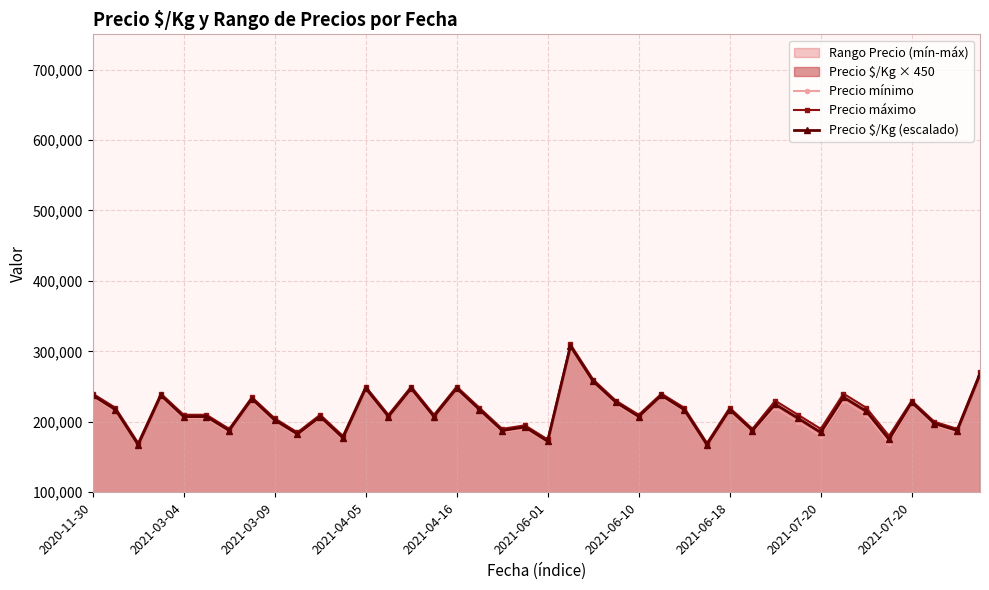

Which series has the largest range (max minus min)?

Precio mínimo